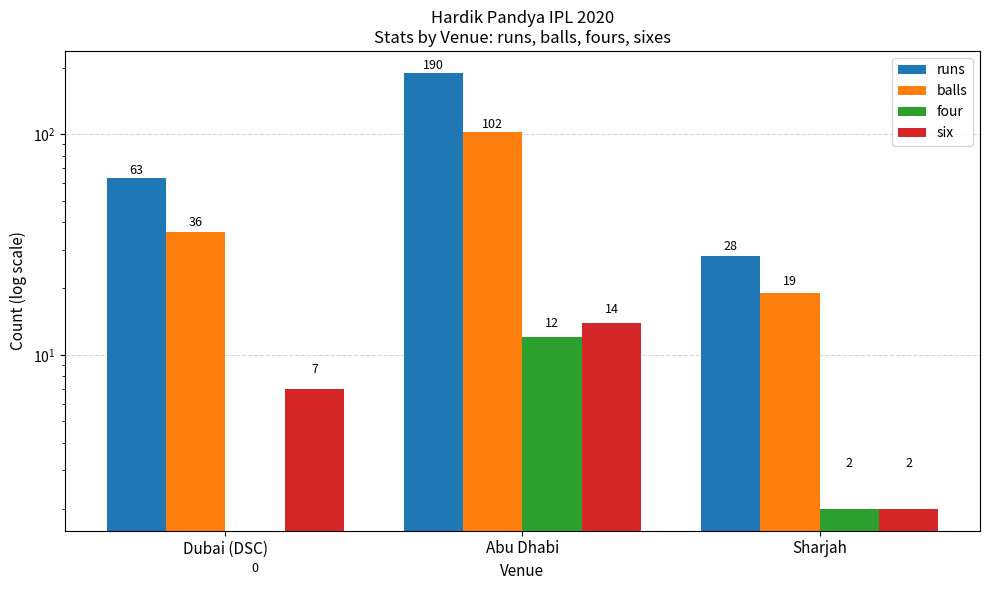

True or false: six has a value of 7 at Dubai (DSC).

True